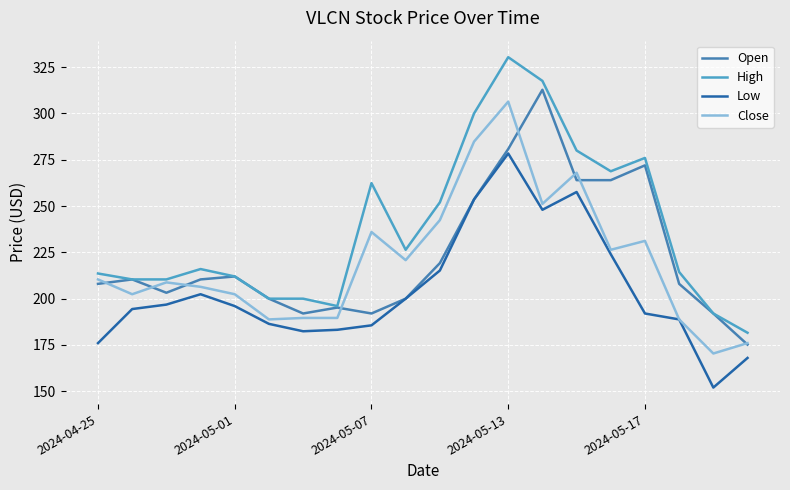

List the series in order of their peak value, highest first.

High, Open, Close, Low